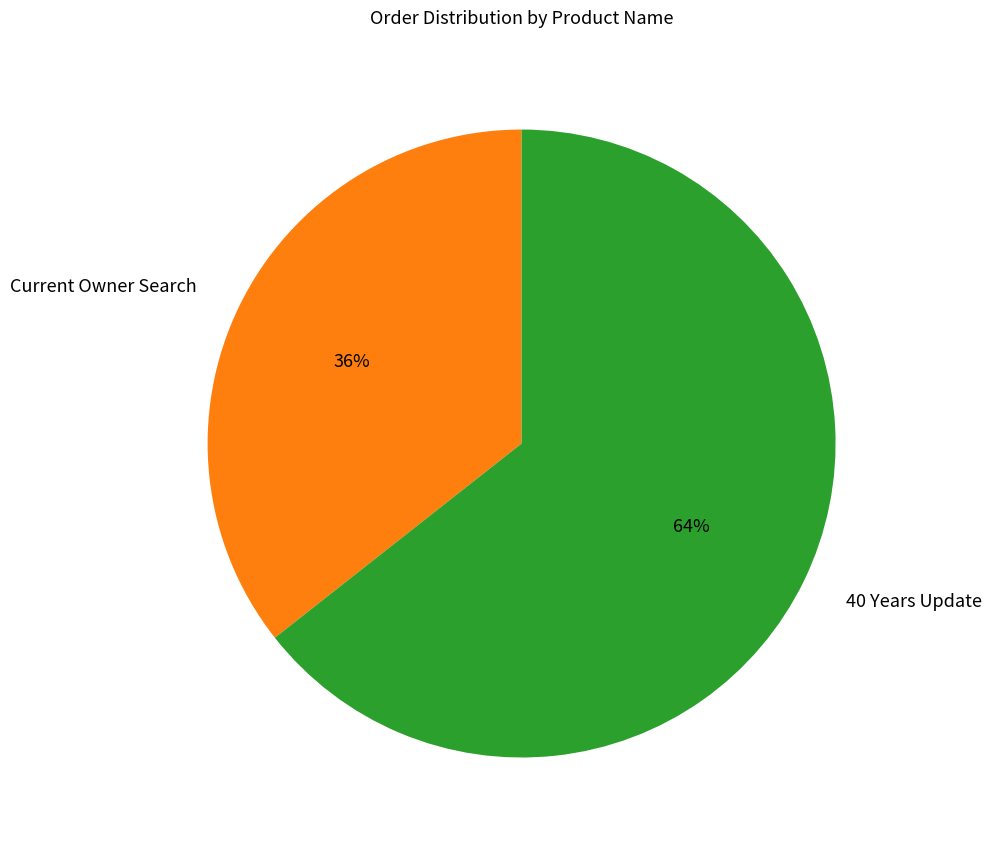

To the nearest percent, what portion does Current Owner Search represent?

36%